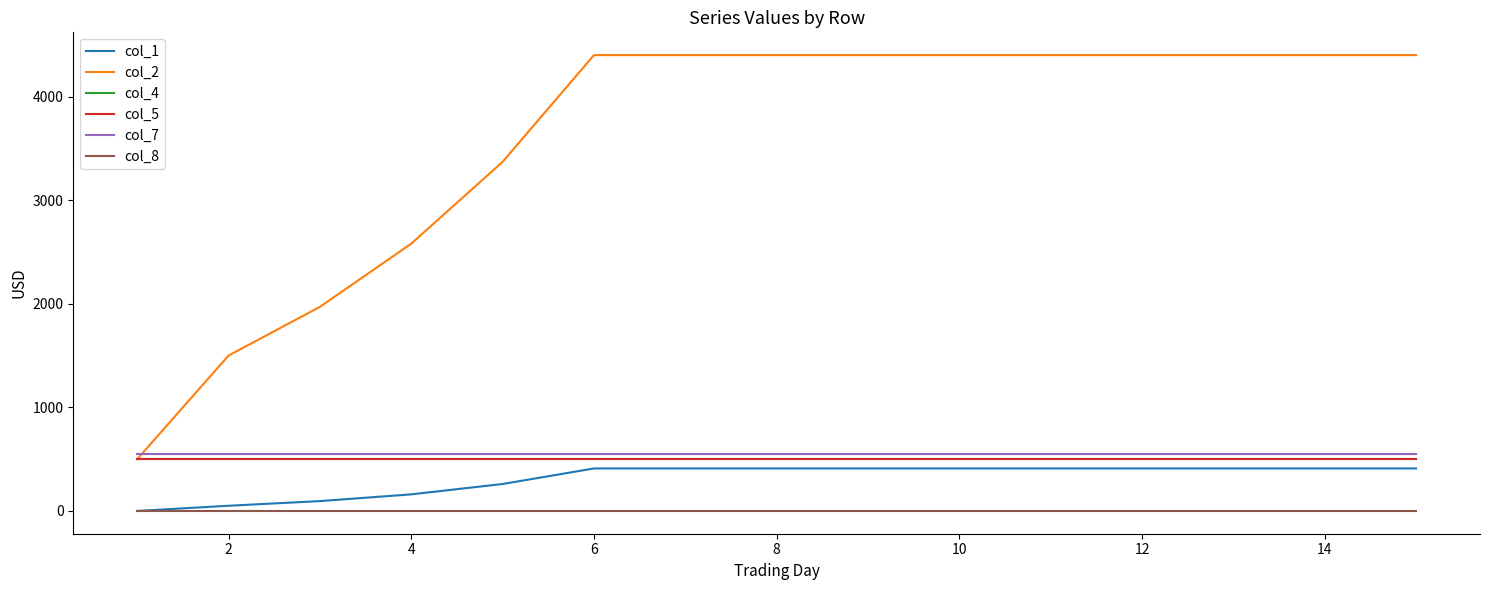

At which category does the chart reach its peak across all series?

6